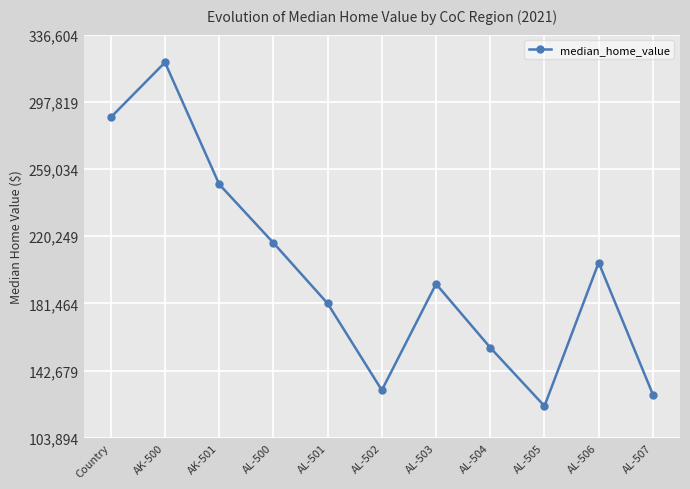

Does the chart display data point markers on the line(s)?

Yes